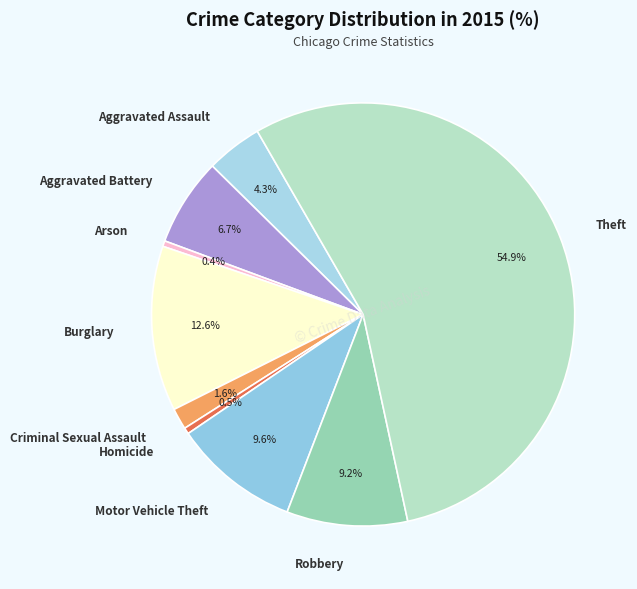

What is the ratio of the value at Motor Vehicle Theft to the value at Arson?

22.5